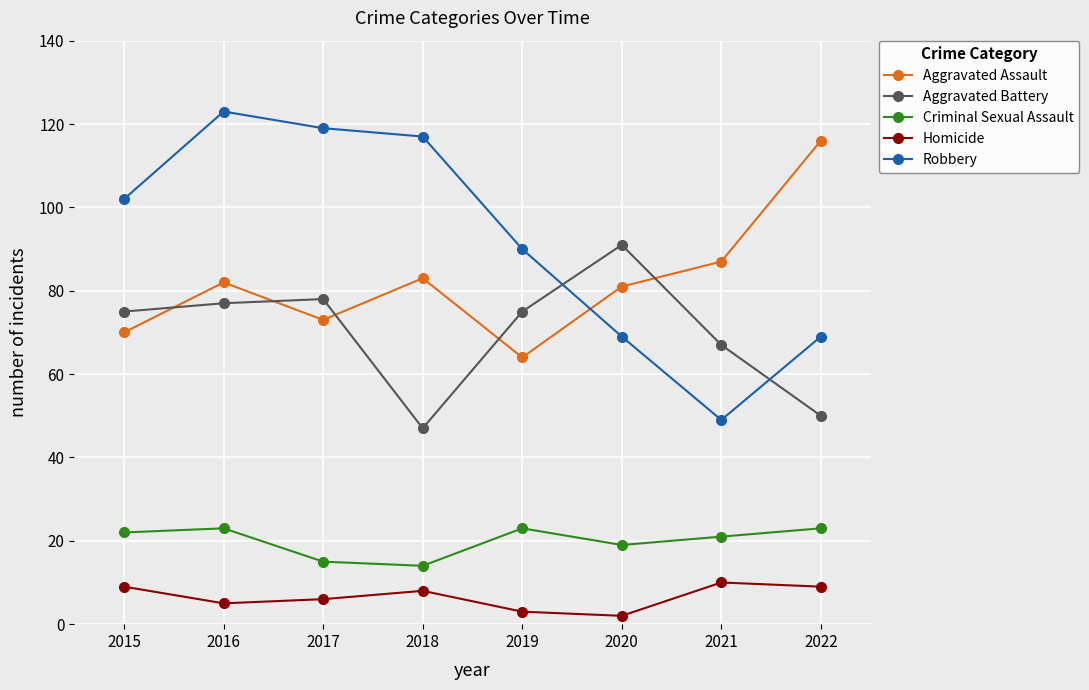

Read the Criminal Sexual Assault value at 2019.

23